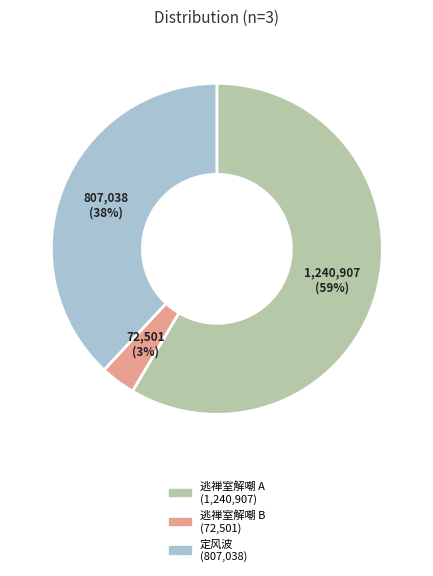

To the nearest percent, what is the average slice percentage?

33%